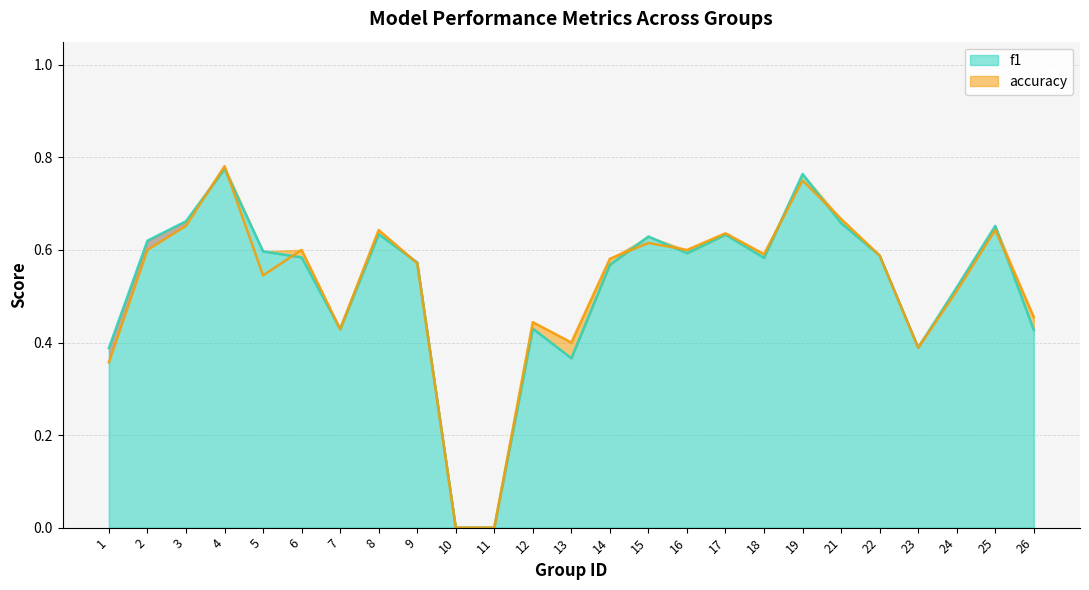

In f1, how many points are higher than both neighbors (excluding endpoints)?

7